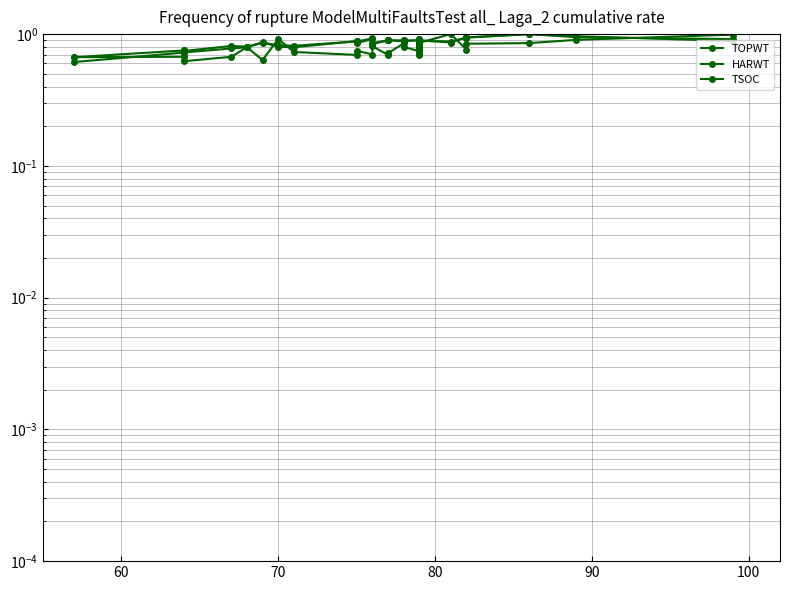

True or false: HARWT has more than 0 interior local peaks.

True